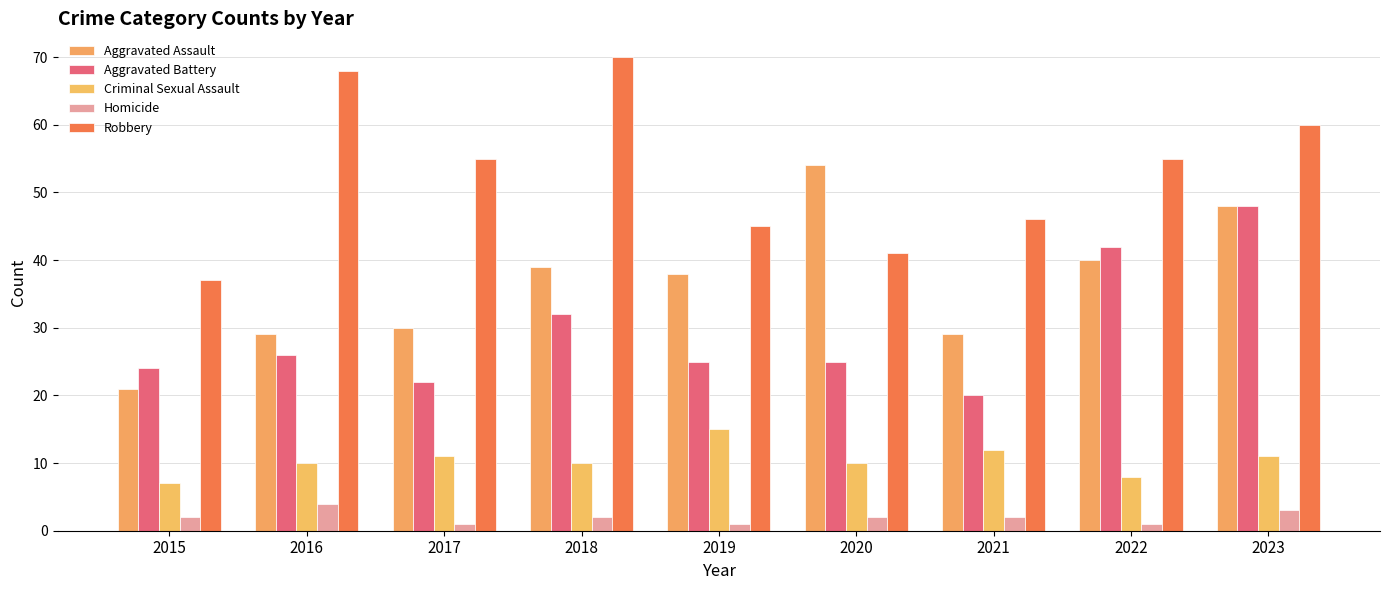

Is the value of Robbery at 2017 greater than the value of Criminal Sexual Assault at 2015?

Yes